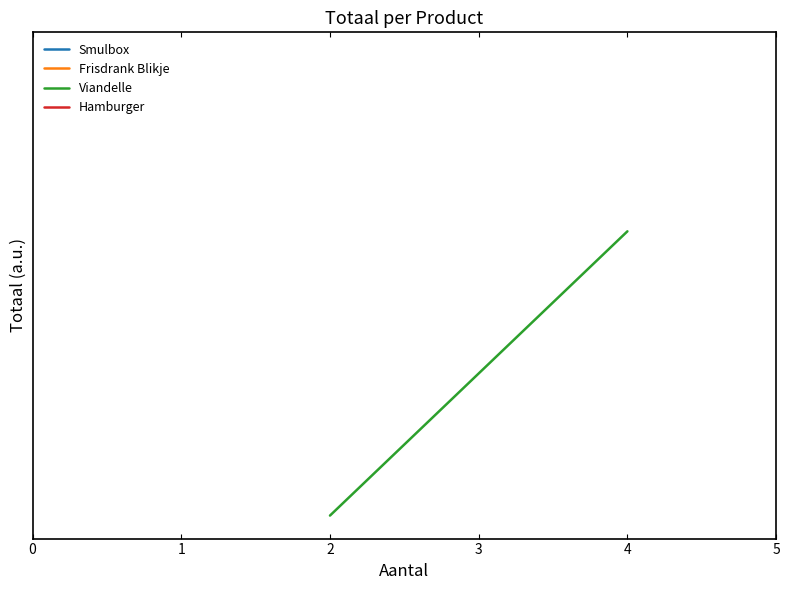

What is the difference between the maximum and minimum values?

4.2